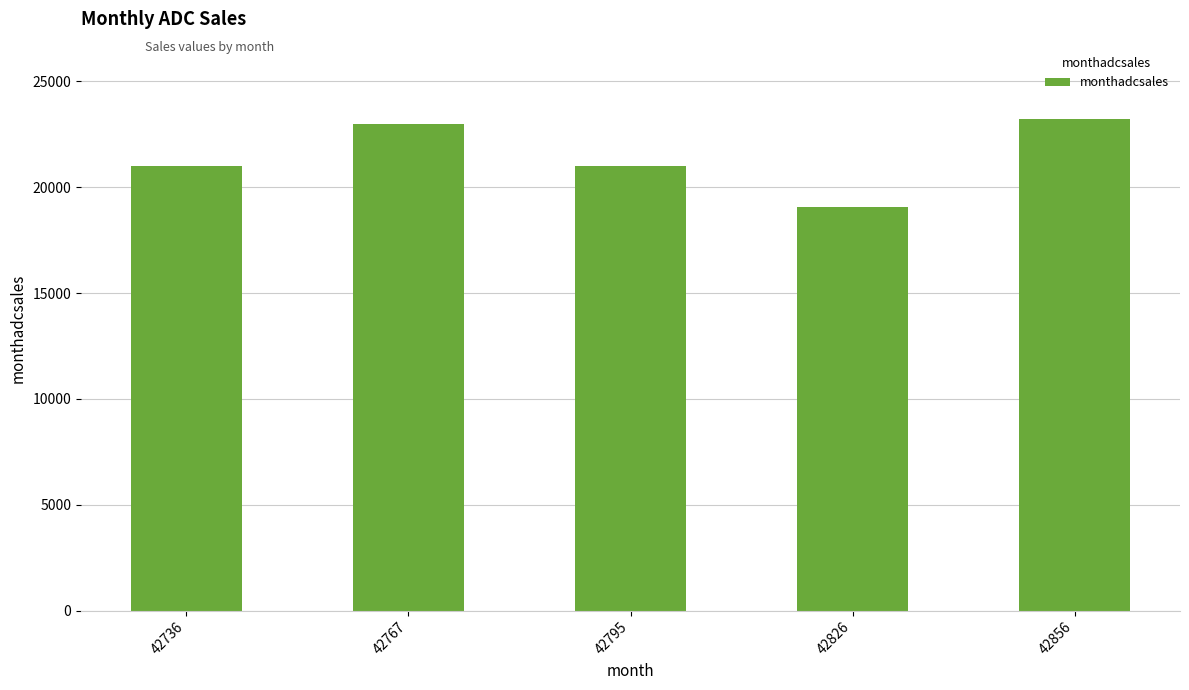

True or false: the data shows 31967 at 42767.

False